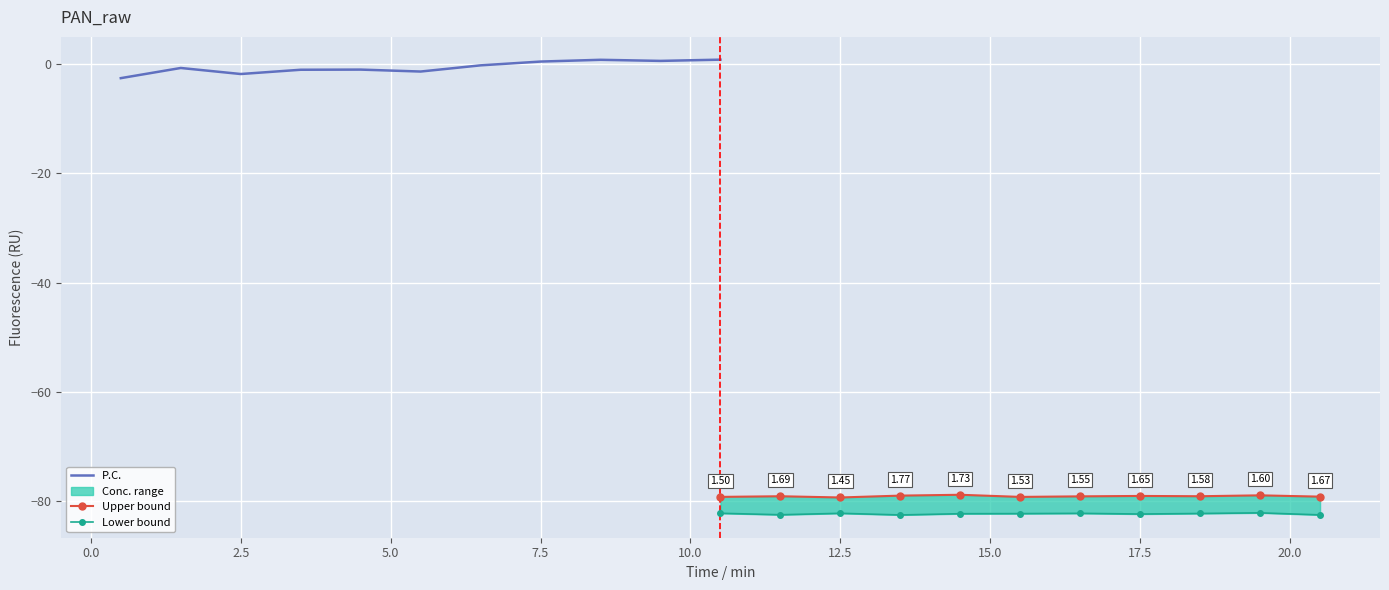

What is the value of the Upper bound point at the 6th from the left?

-79.2